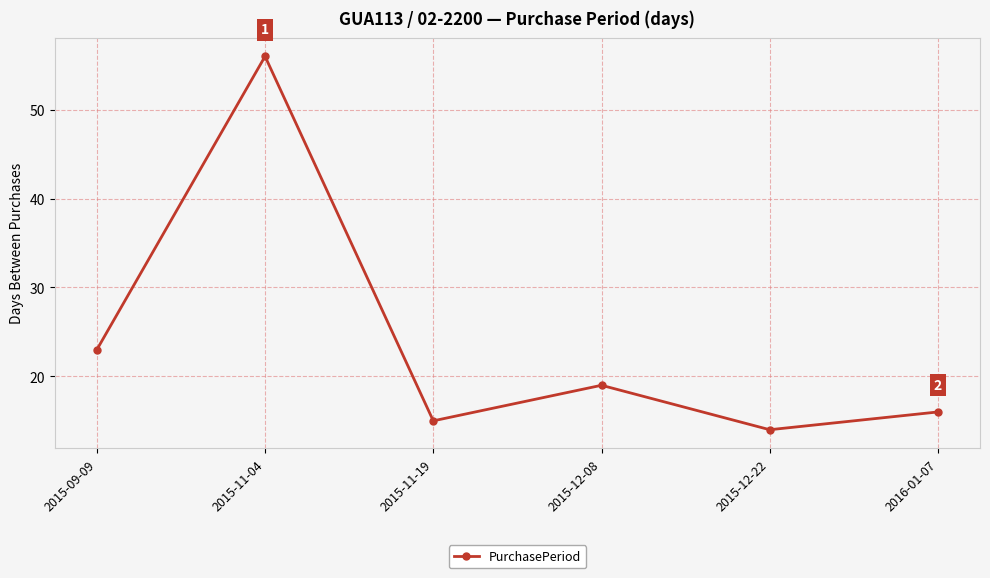

How many data points are less than 19?

3